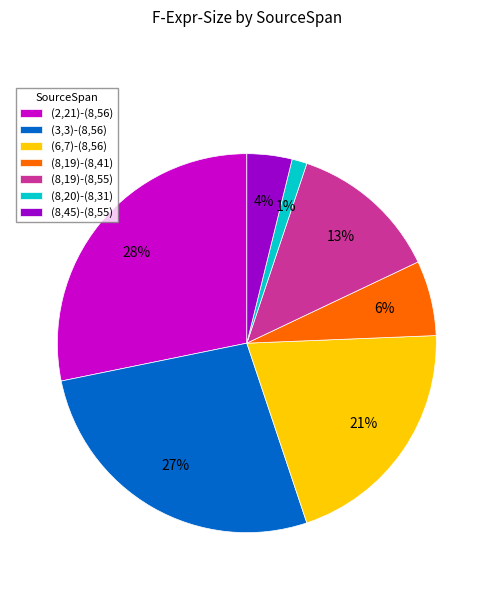

Which has a higher value, (8,19)-(8,55) or (2,21)-(8,56)?

(2,21)-(8,56)